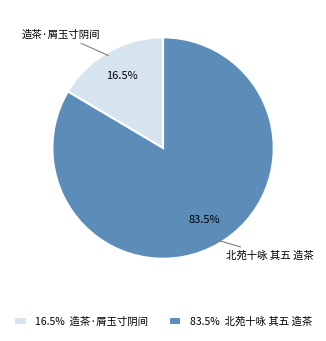

Combined, what portion of the pie is 16.5% 造茶·屑玉寸阴间 and 83.5% 北苑十咏 其五 造茶?

100.0%